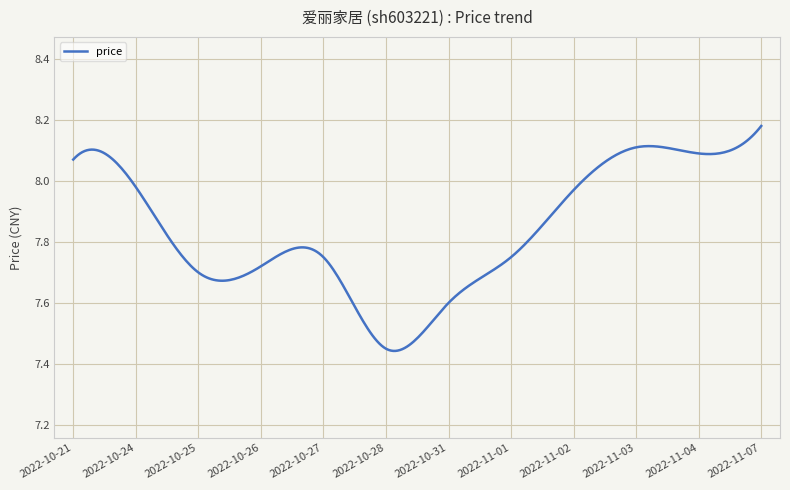

Does the chart display data point markers on the line(s)?

No